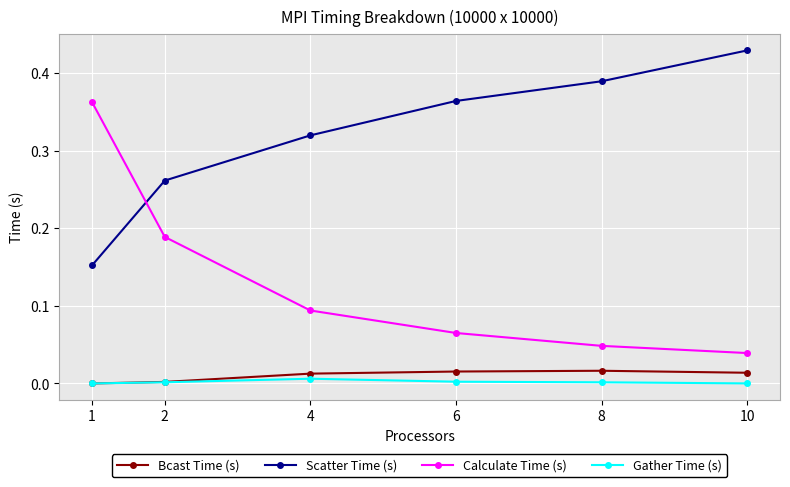

Between 6 and 10, which series saw the biggest shift?

Scatter Time (s)